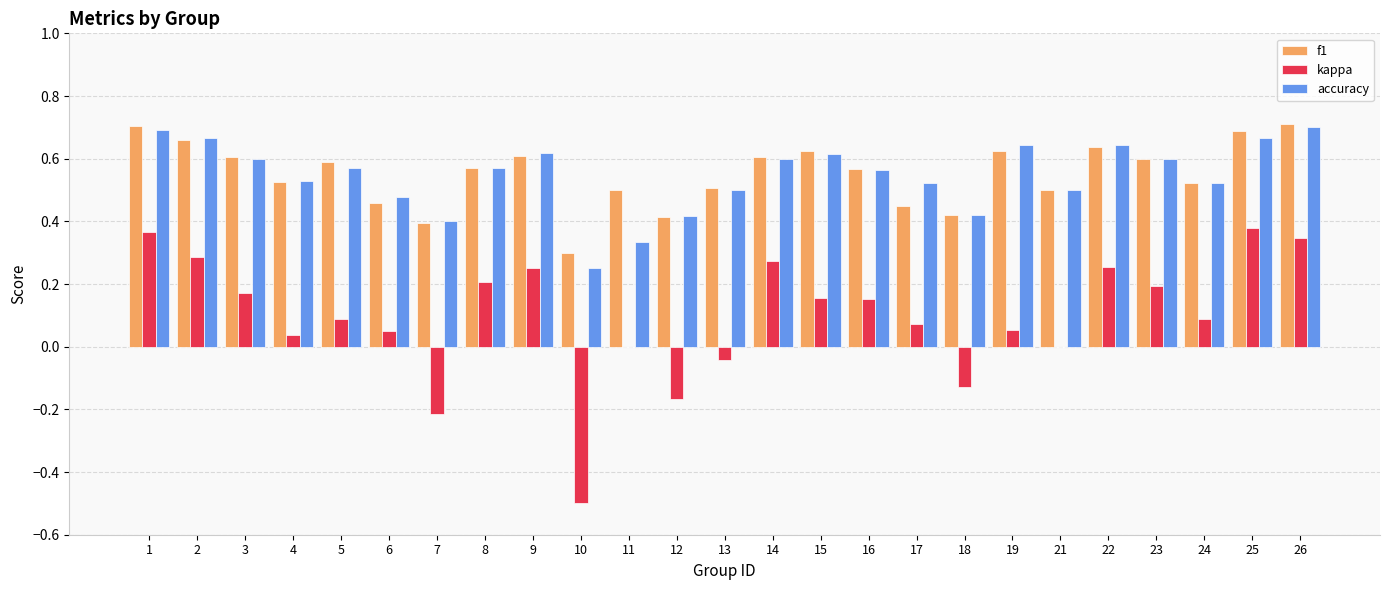

What is the total value across all series at 2?

1.6